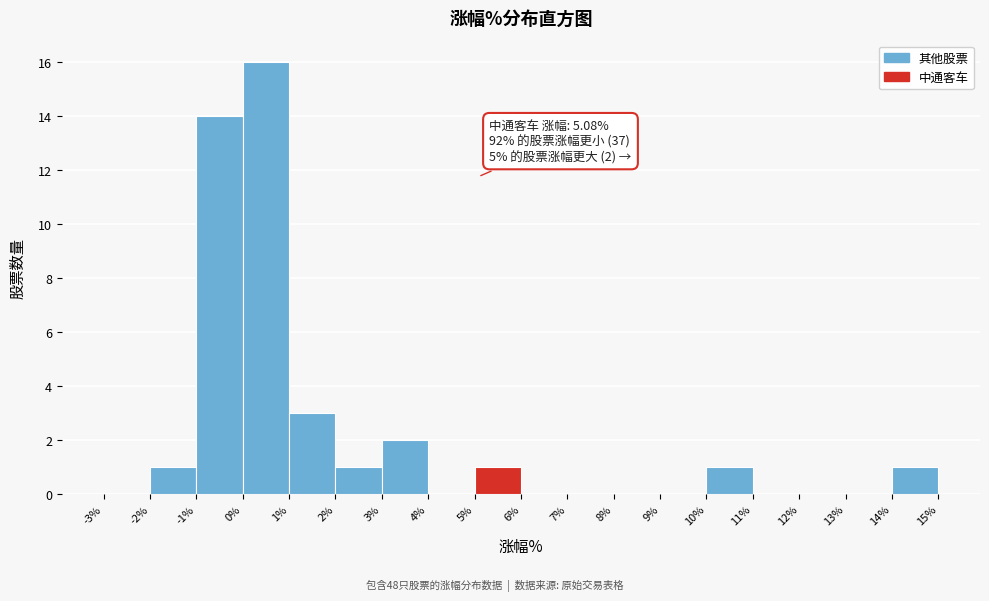

Over which range of the x-axis is the bar tallest?

0% to 1%